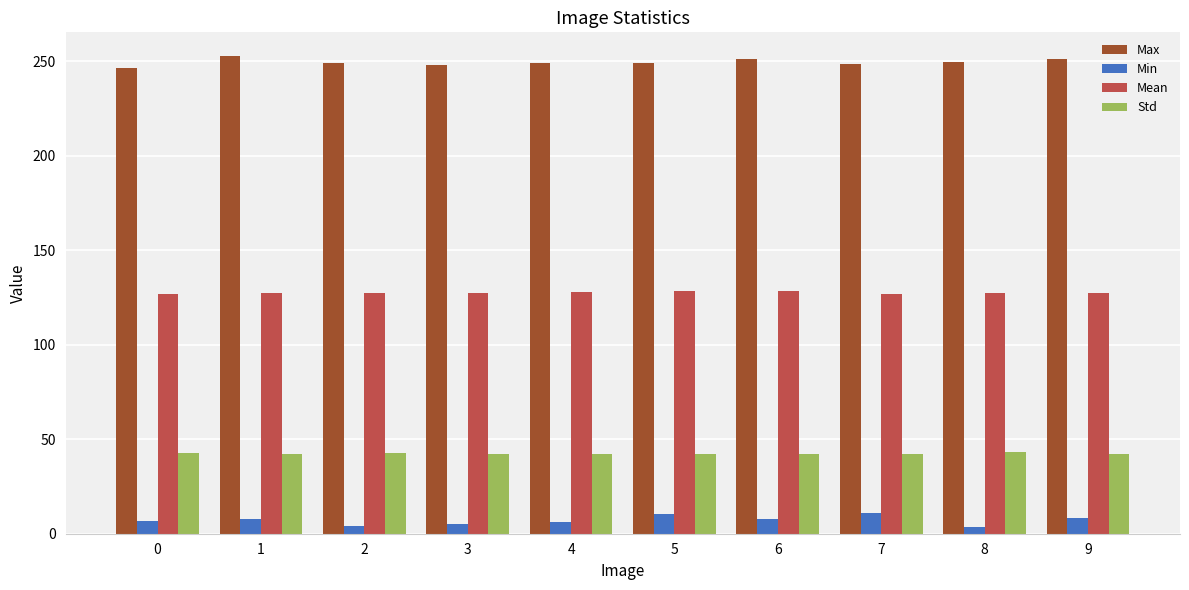

Is the value of Max at 6 greater than the value of Min at 5?

Yes